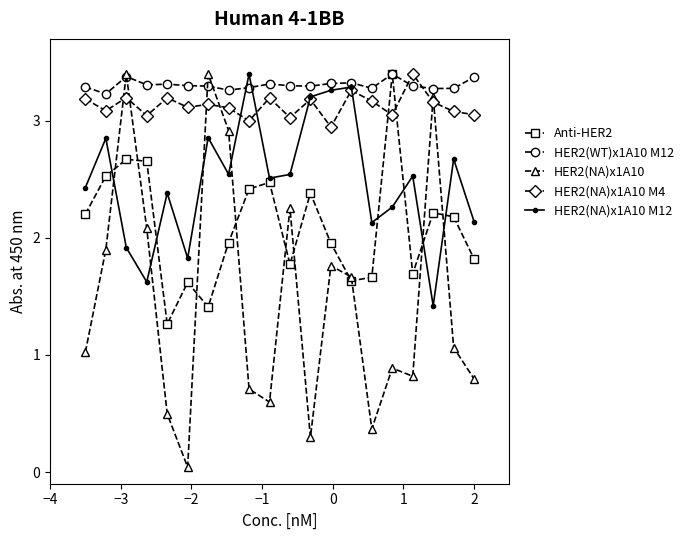

True or false: HER2(NA)x1A10 M4 has more than 2 interior local peaks.

True